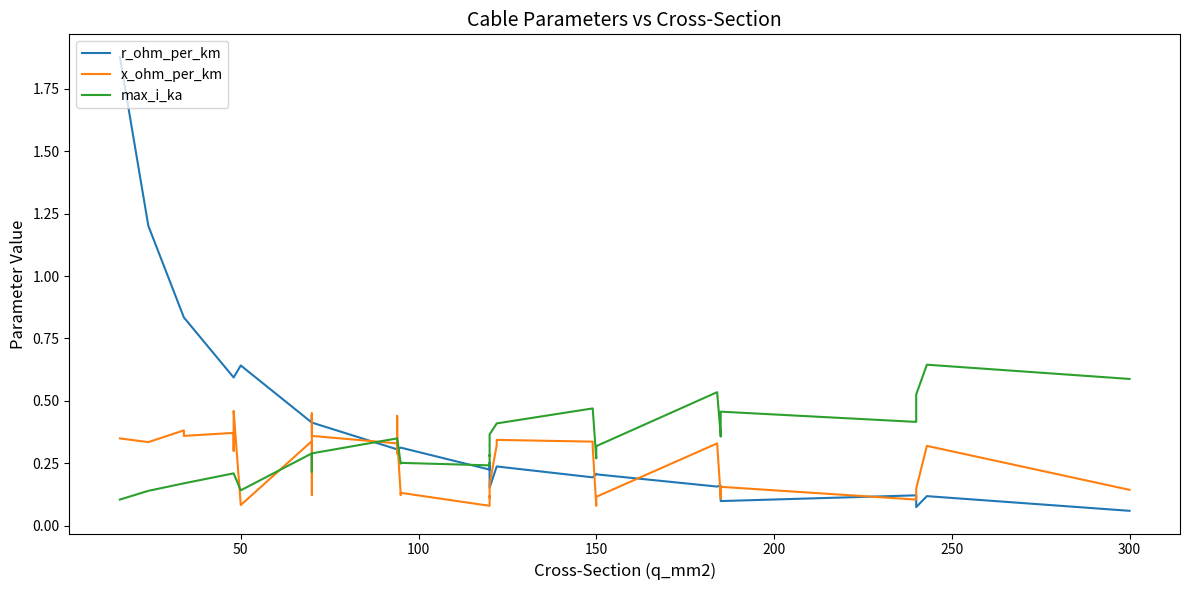

What is the greatest value displayed?

1.9